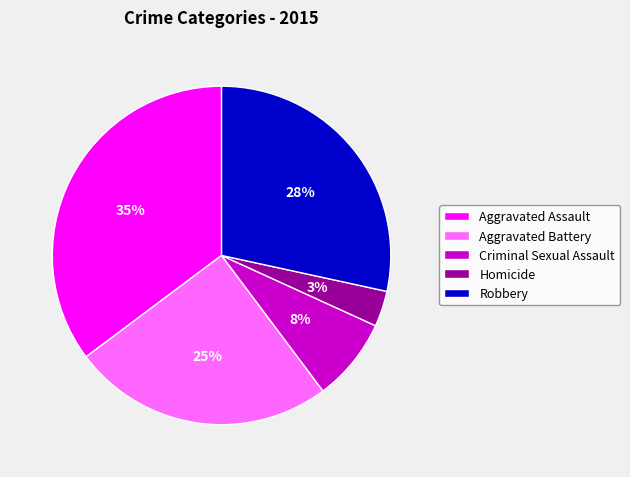

To the nearest percent, what is the average slice percentage?

20%